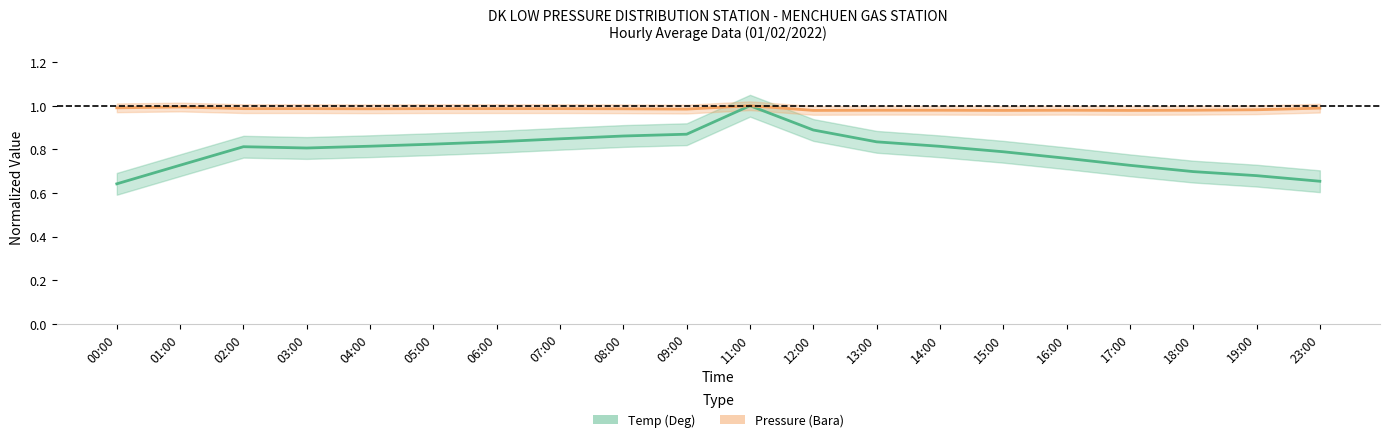

True or false: Temp (Deg) and Pressure (Bara) cross at least once.

False